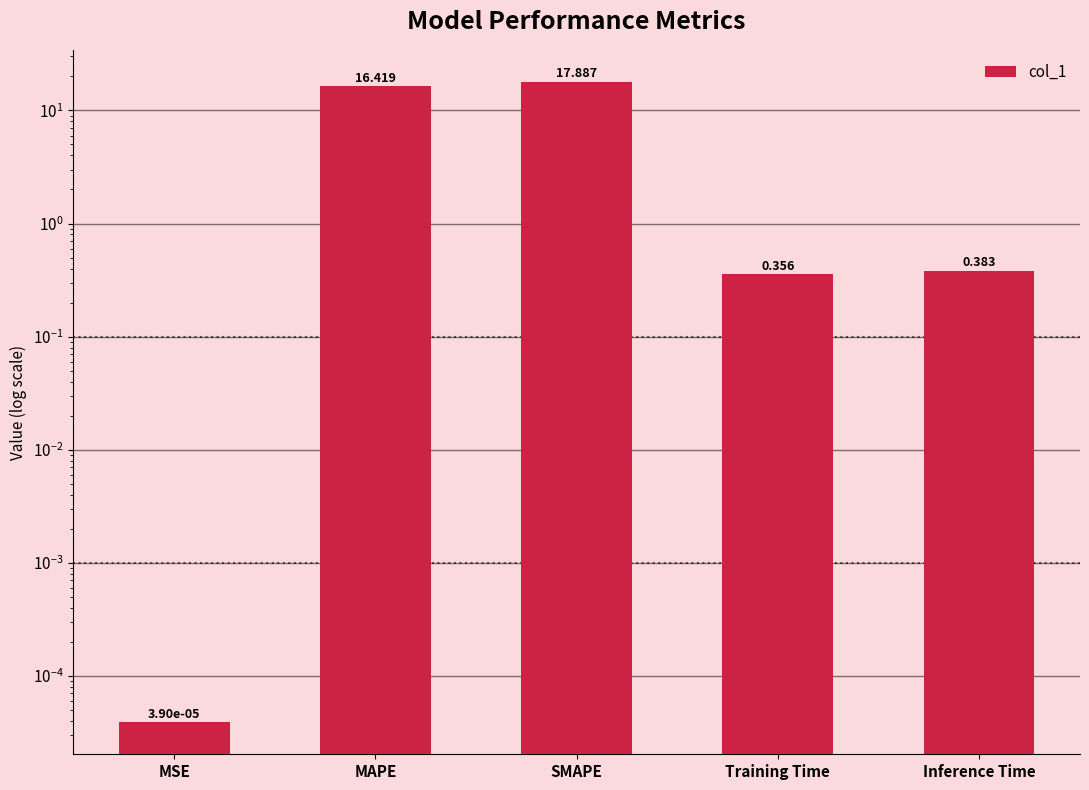

List the labels in order of value, largest first.

SMAPE, MAPE, Inference Time, Training Time, MSE